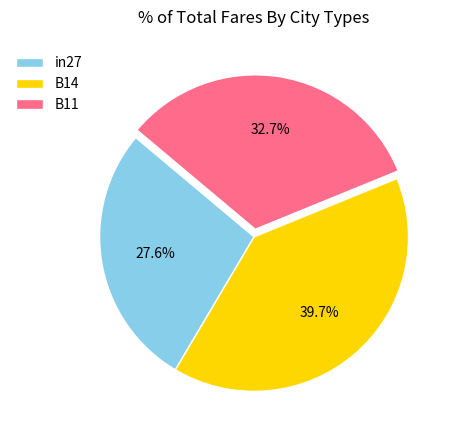

Is there any slice that represents more than half of the pie?

No